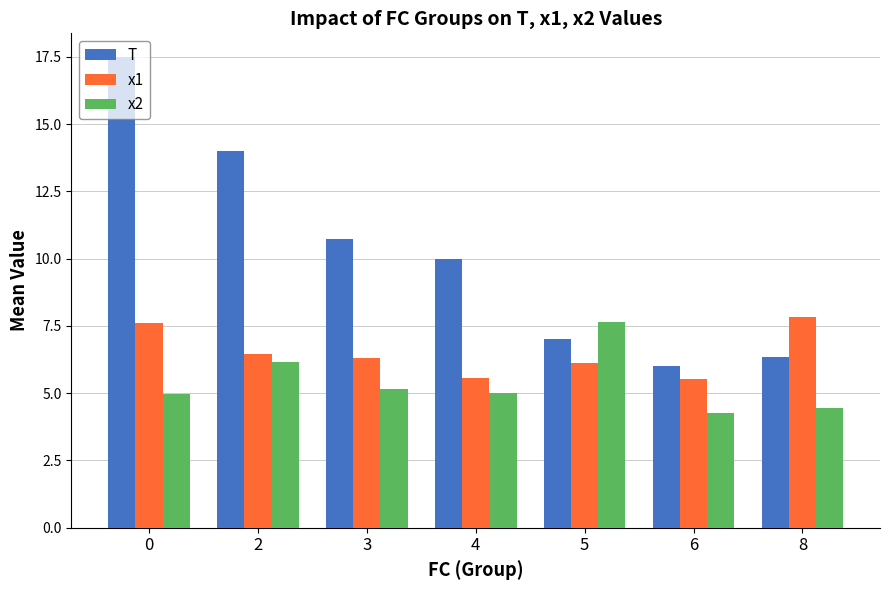

Rank the series by their average value, from highest to lowest.

T, x1, x2